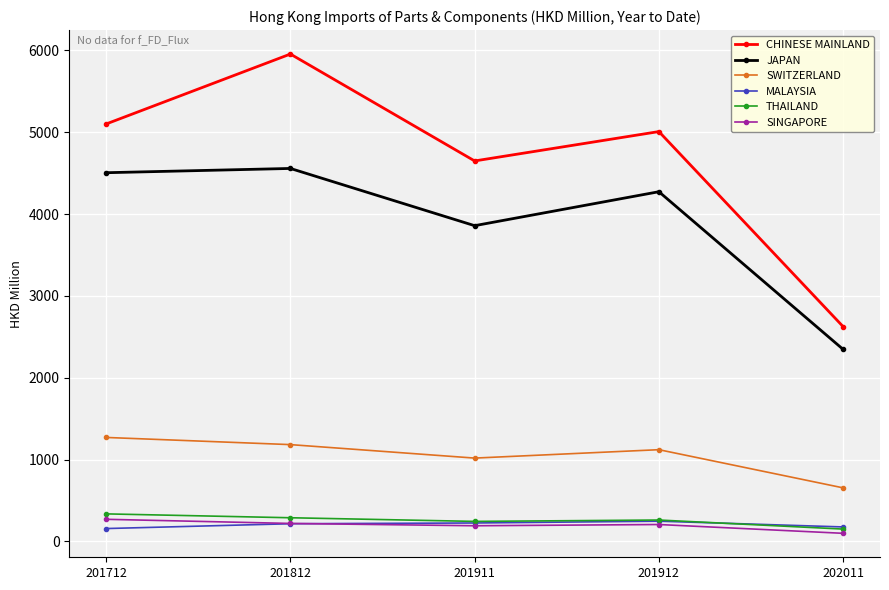

What is the total value across all series at 201912?

11114.3